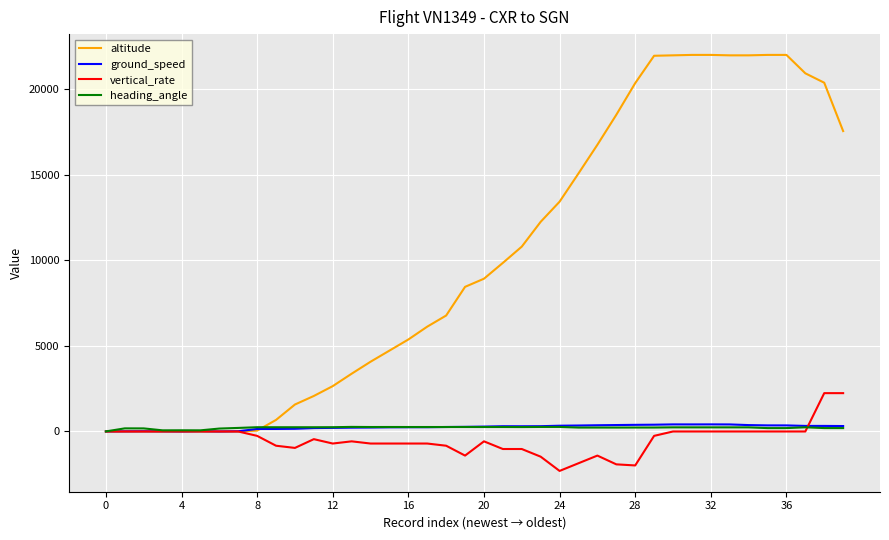

Which series has the largest total across all categories?

altitude